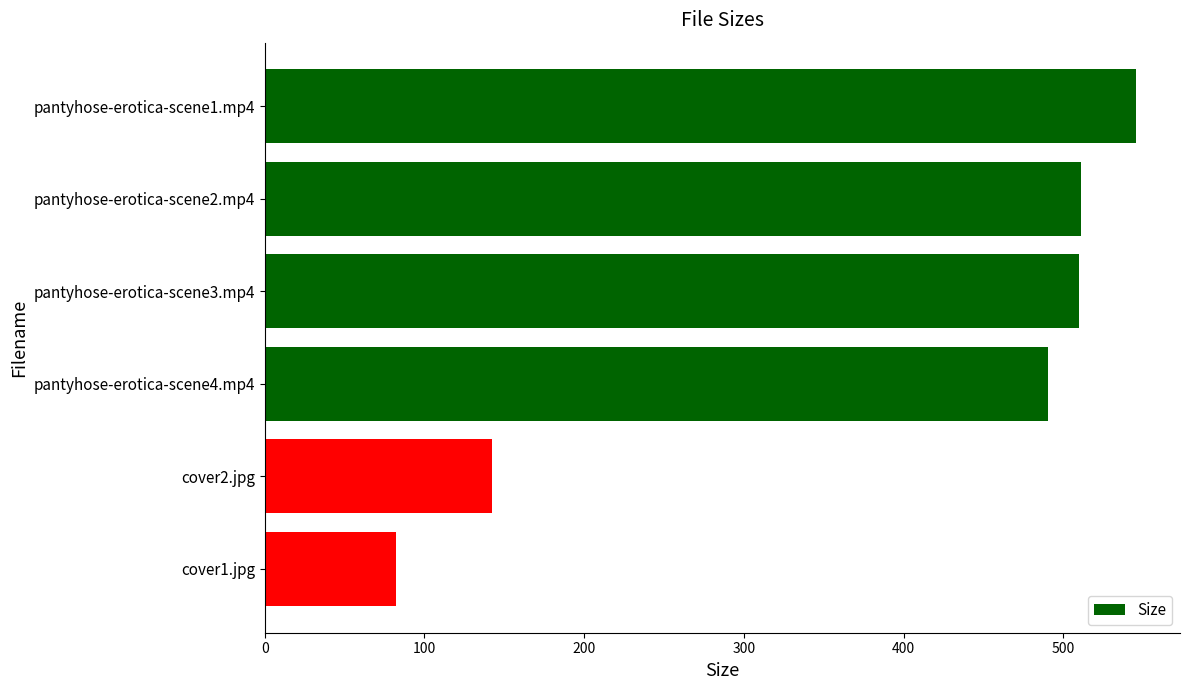

Which category has the lowest value across all series?

cover1.jpg